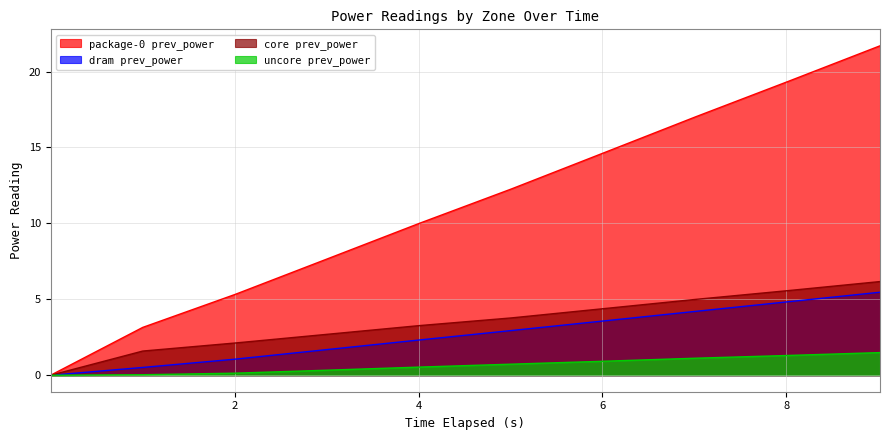

What are all the series names shown in the legend?

package-0 prev_power, dram prev_power, core prev_power, uncore prev_power